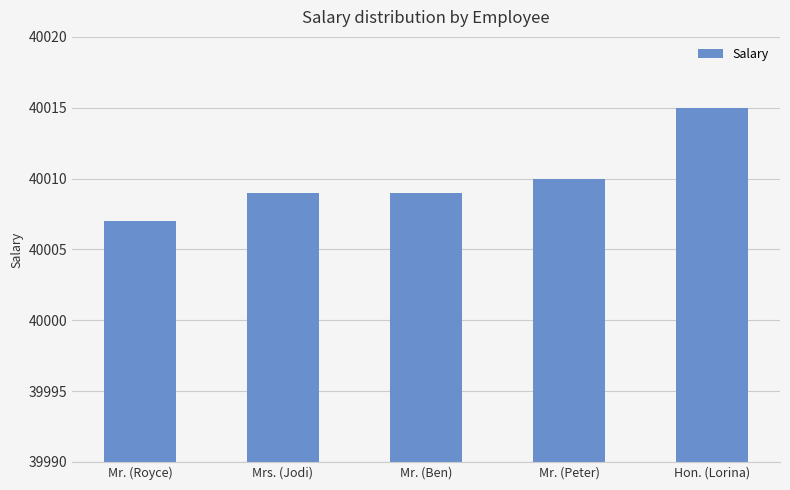

Is it true that the value at Mr. (Royce) is 40007?

True